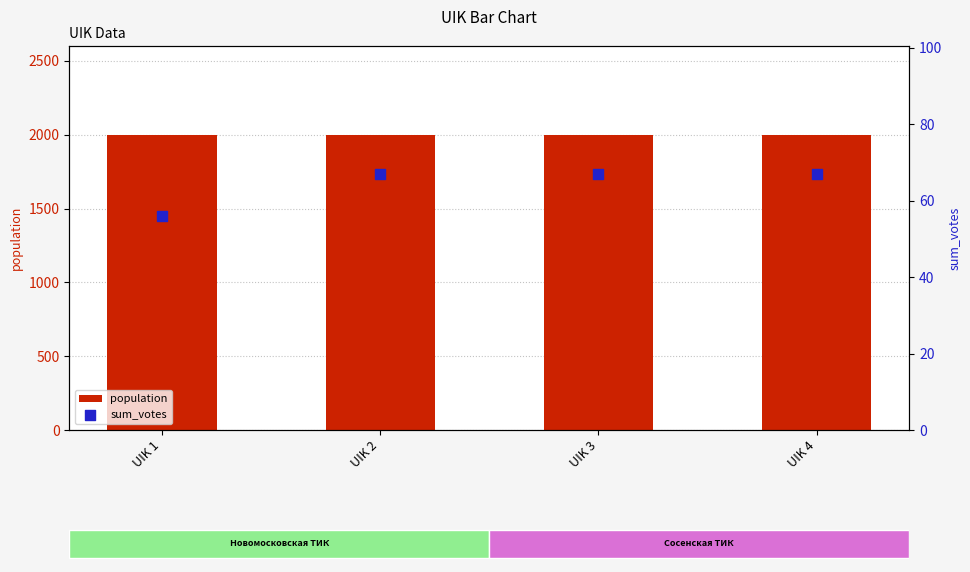

What is the total value across all series at UIK 3?

2067